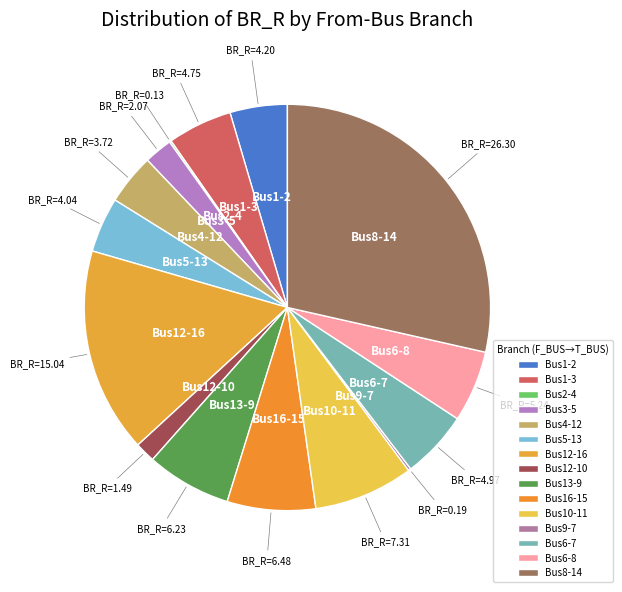

Does Bus12-10 account for over 50% of the chart?

No